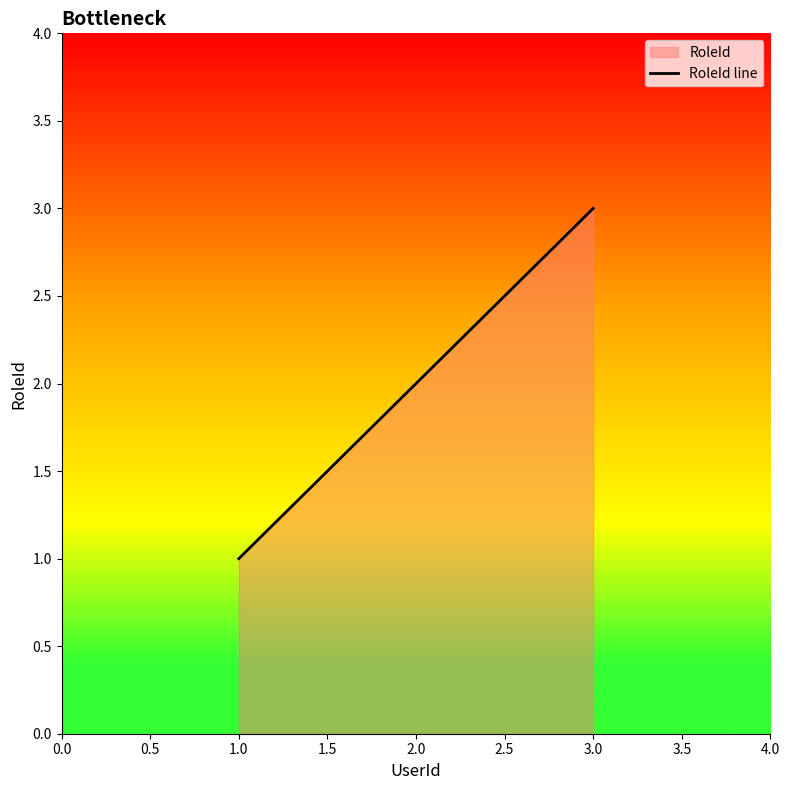

What position from the left is 1.0?

1